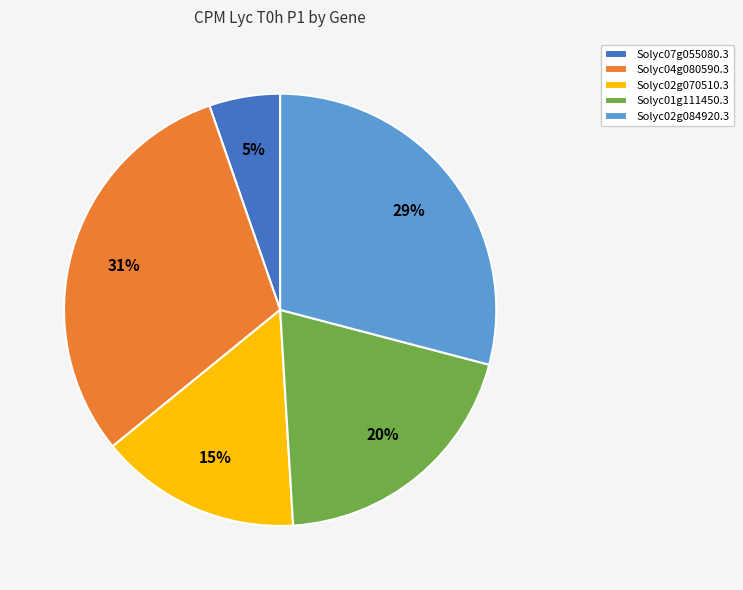

Which slice is the smallest?

Solyc07g055080.3